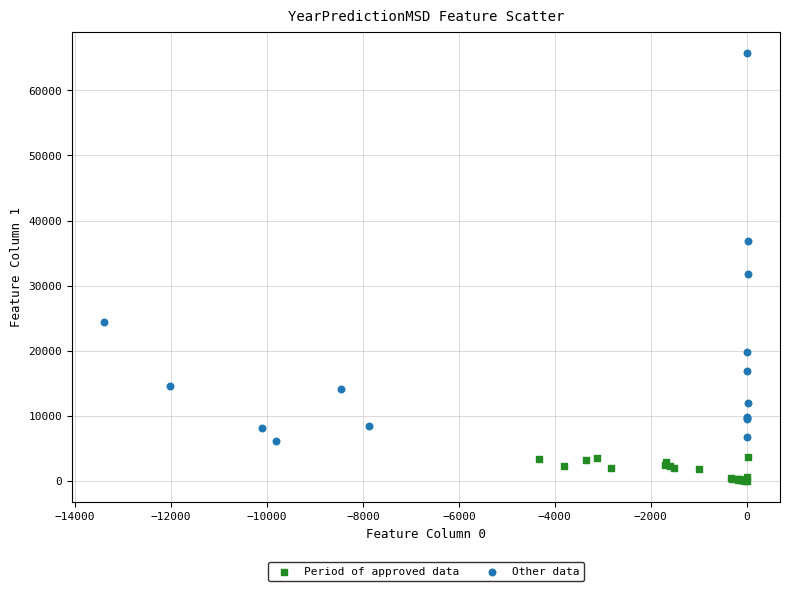

Which series has the widest spread of Y values?

Other data